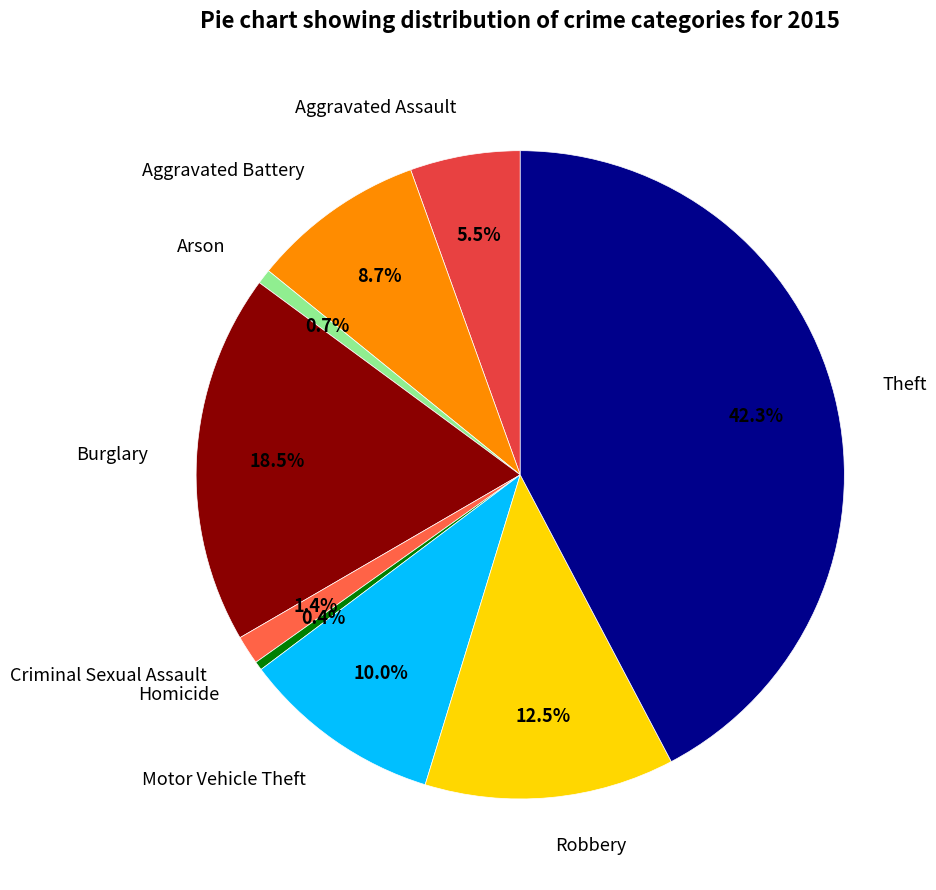

True or false: Robbery accounts for 22% of the total.

False